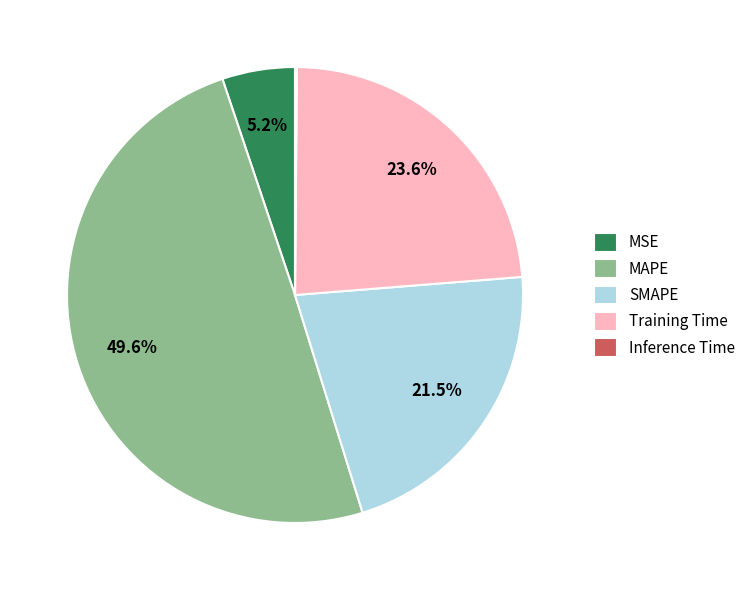

To the nearest percent, what is the average slice percentage?

20%